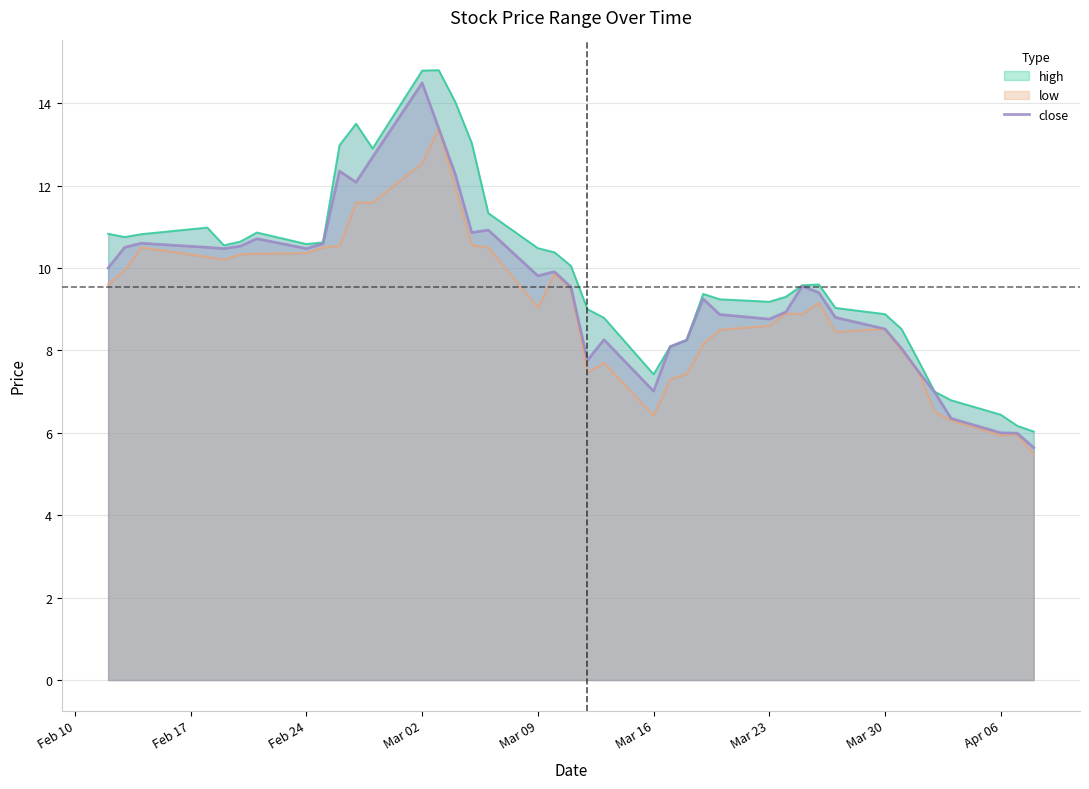

What is the minimum value shown in the chart?

5.6